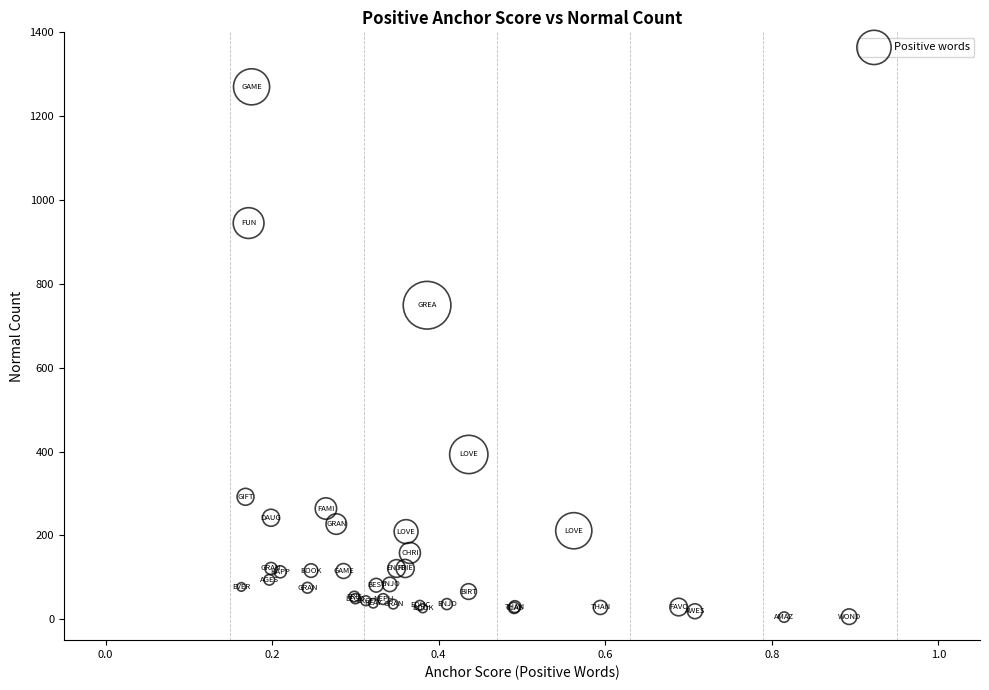

What Y value in the scatter plot is closest to 637?

749